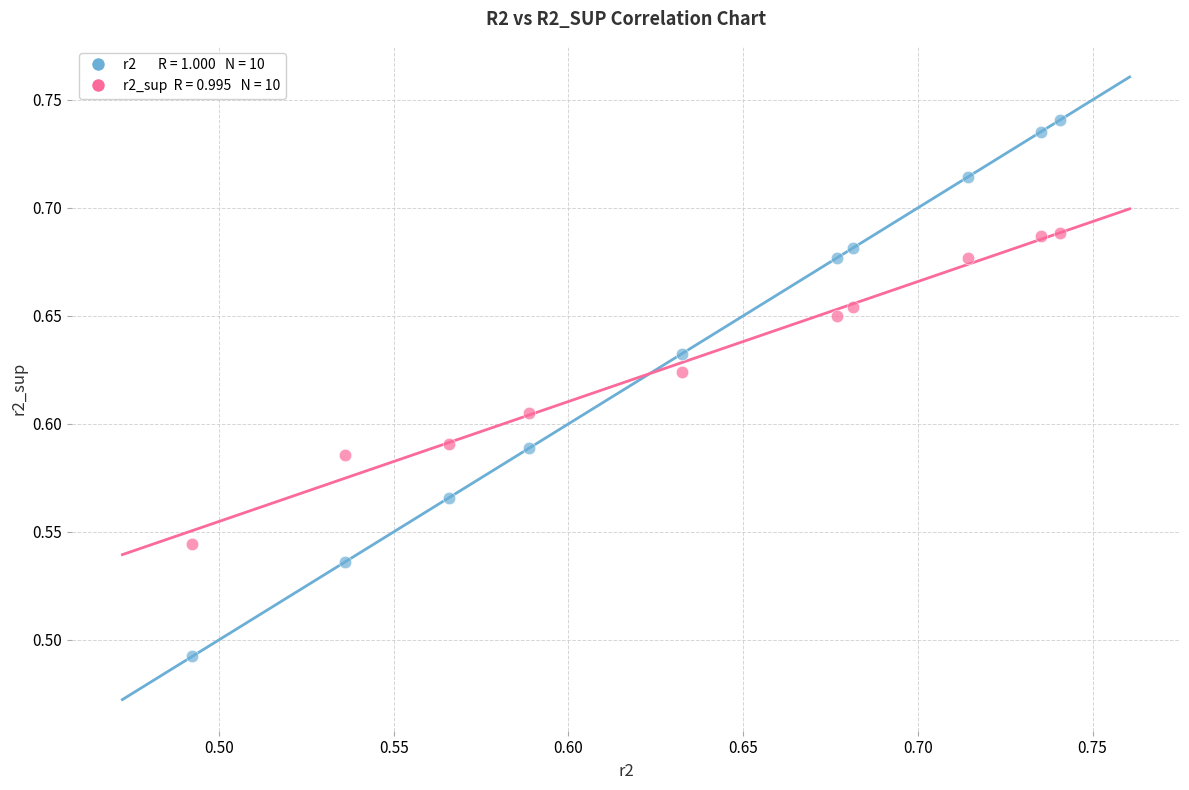

How many data points are displayed?

20